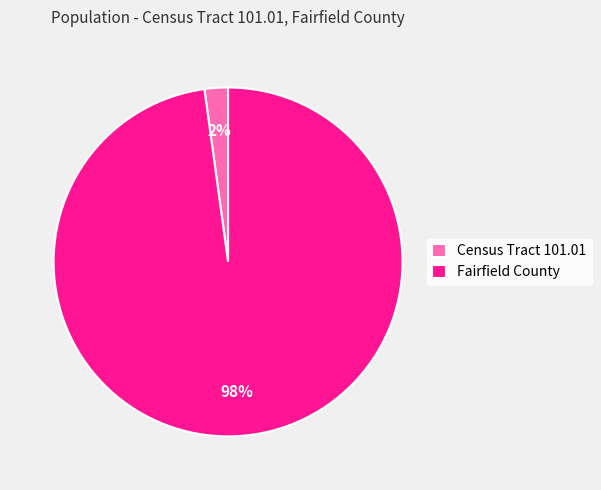

Rank the categories by value from highest to lowest.

Fairfield County, Census Tract 101.01